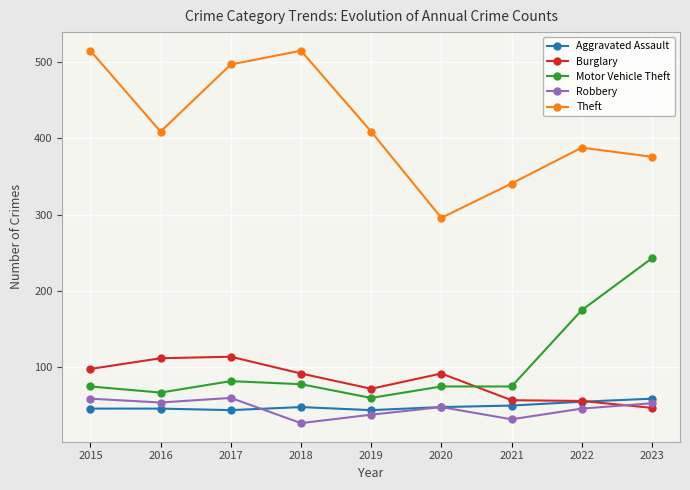

At how many categories does at least one series exceed 284?

9